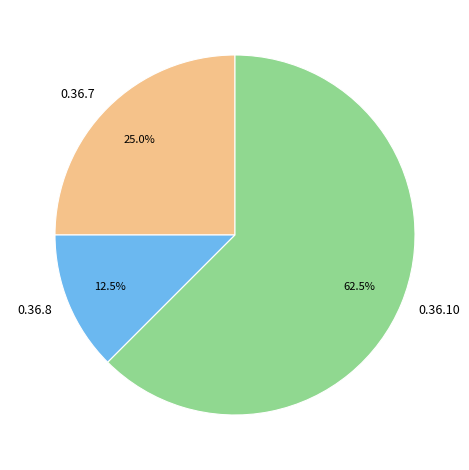

Which slice represents more than half of the pie?

0.36.10